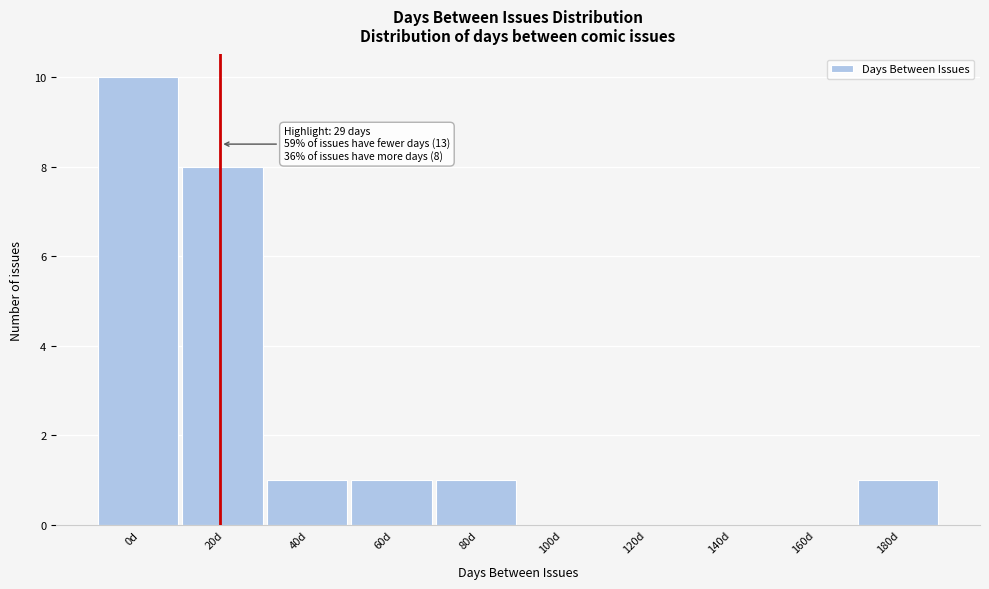

Reading right to left, list all the values displayed in this chart.

180d=1	160d=0	140d=0	120d=0	100d=0	80d=1	60d=1	40d=1	20d=8	0d=10